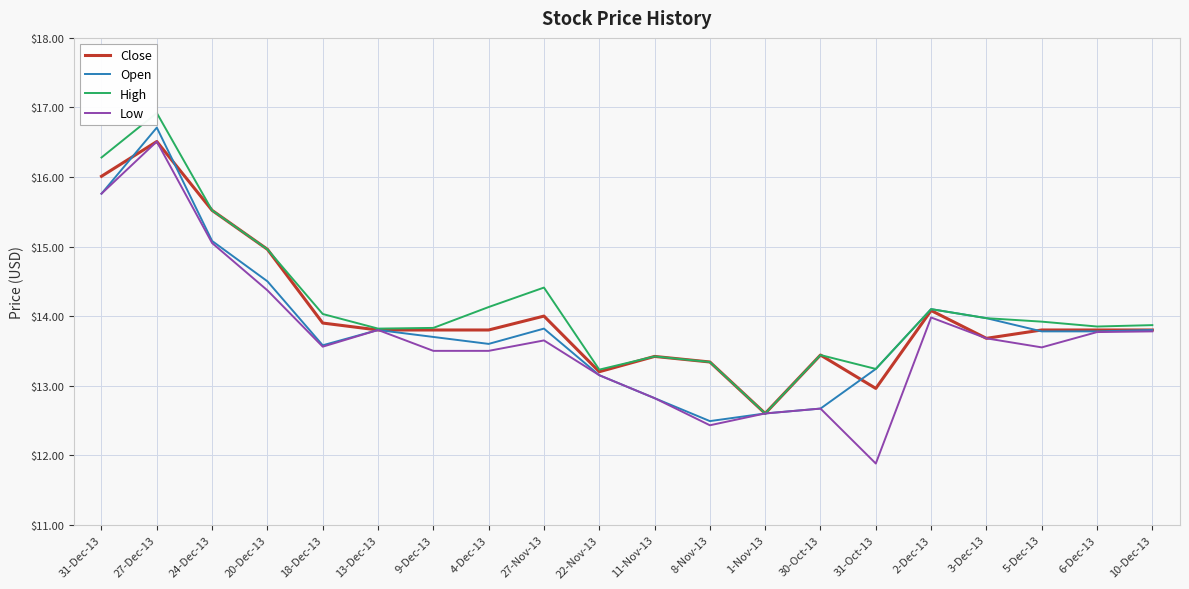

What is the lowest value of the Open series?

12.5